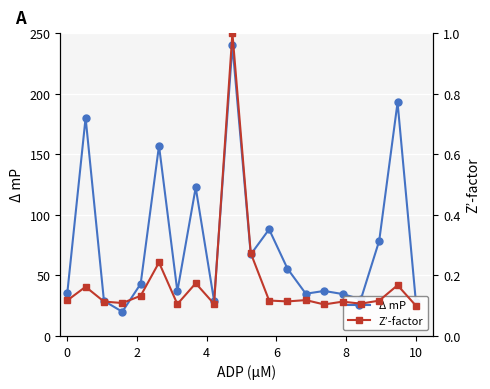

What is the maximum value shown in the chart?

240.0